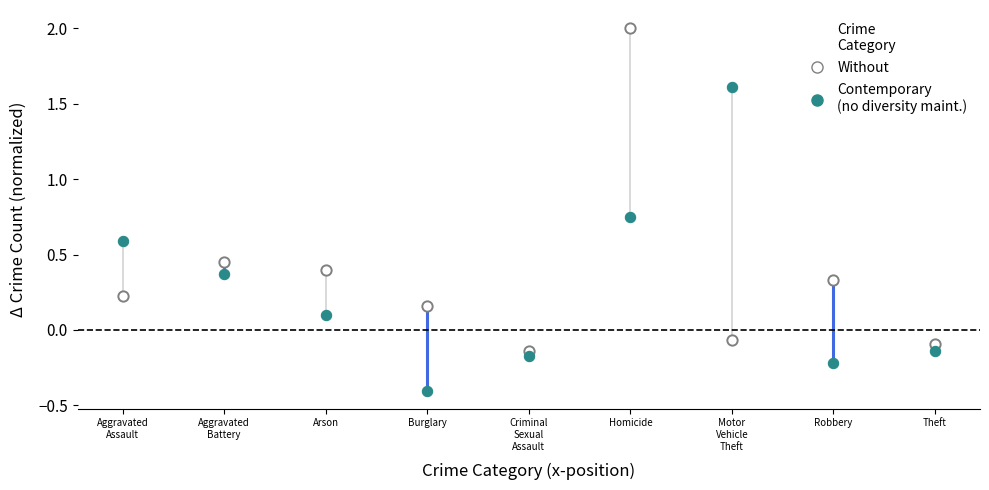

Across all data points, what is the range of Y values (max minus min)?

2.4